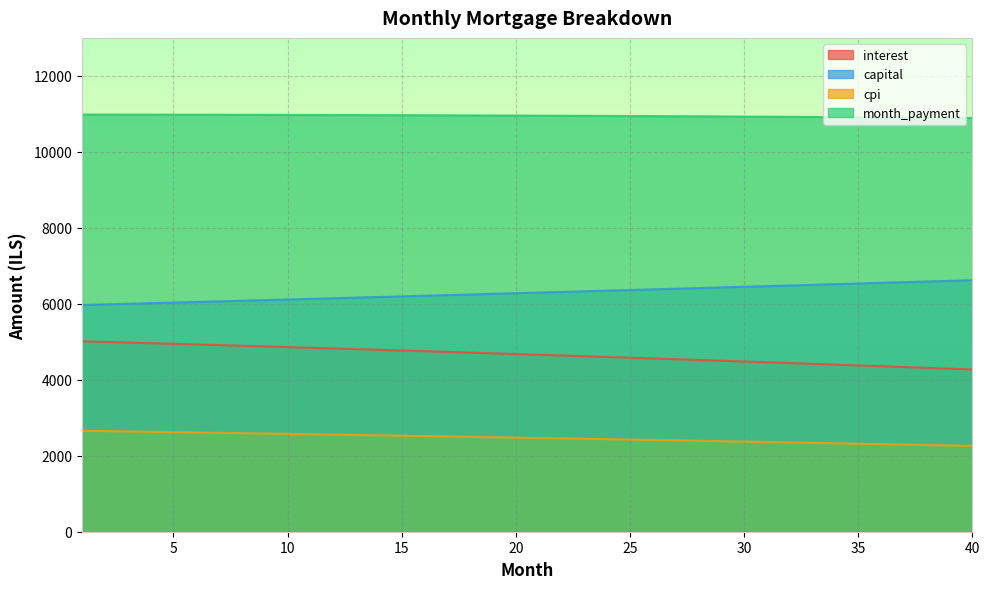

True or false: month_payment has a value of 10957.3 at 19.

True